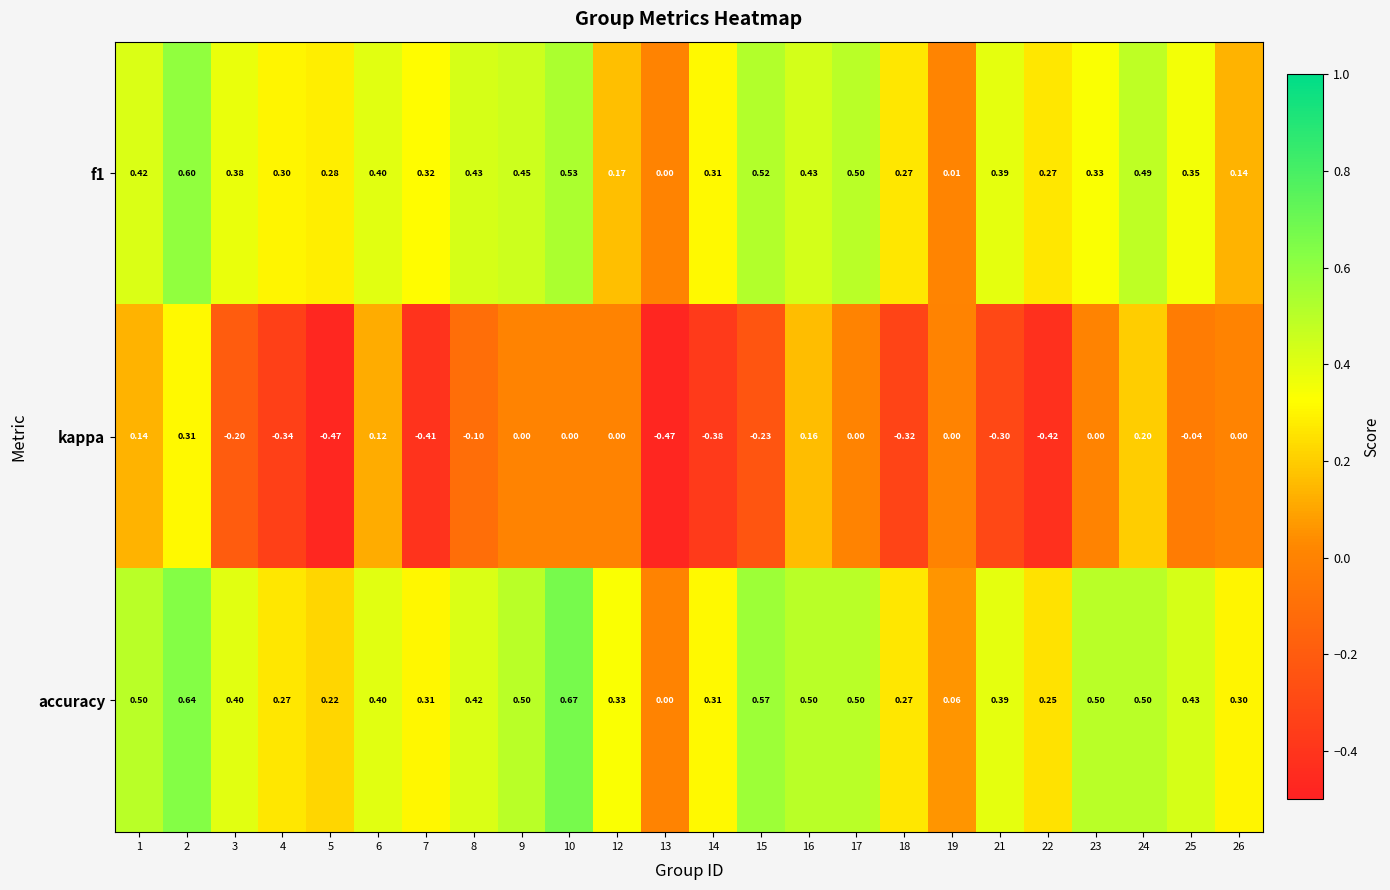

How many data points does each series have?

24